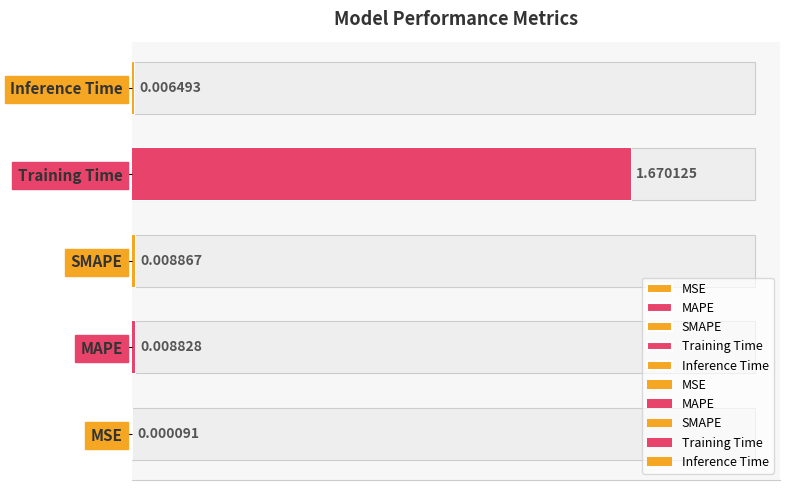

Reading left to right, what are all the values shown in this chart?

MSE=0.0	MAPE=0.0	SMAPE=0.0	Training Time=1.7	Inference Time=0.0